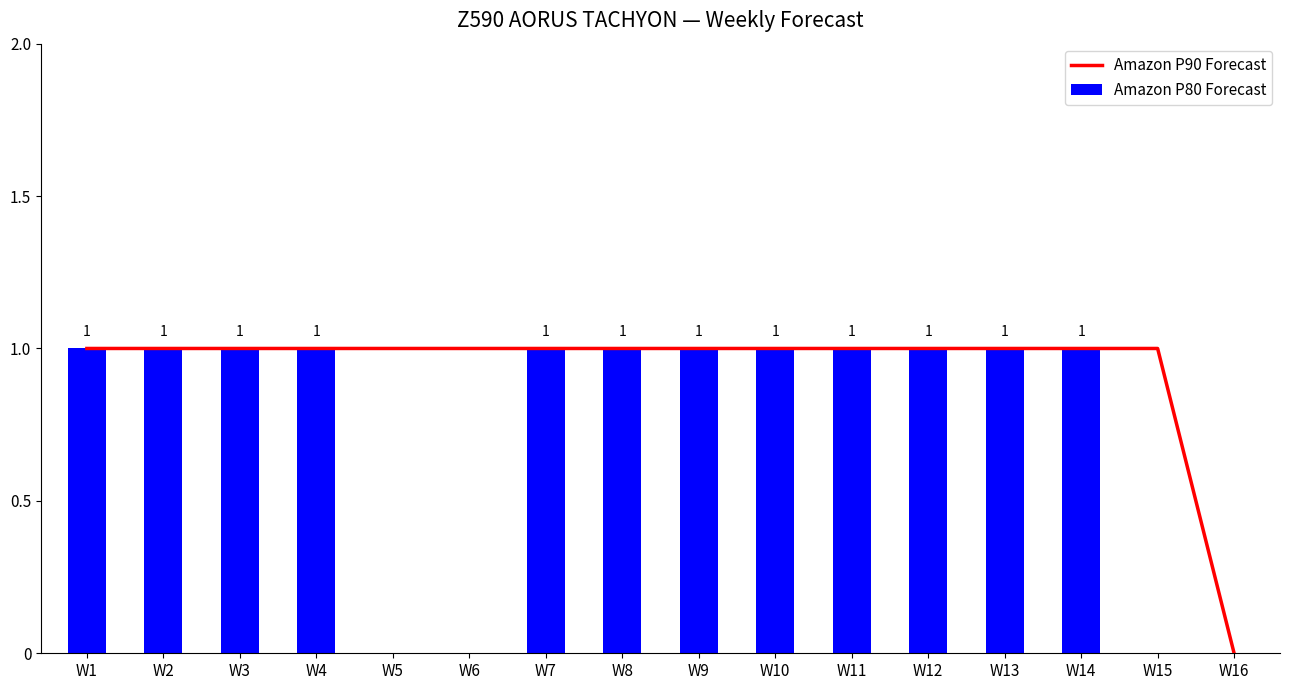

What is the sum of all Amazon P80 Forecast values?

12